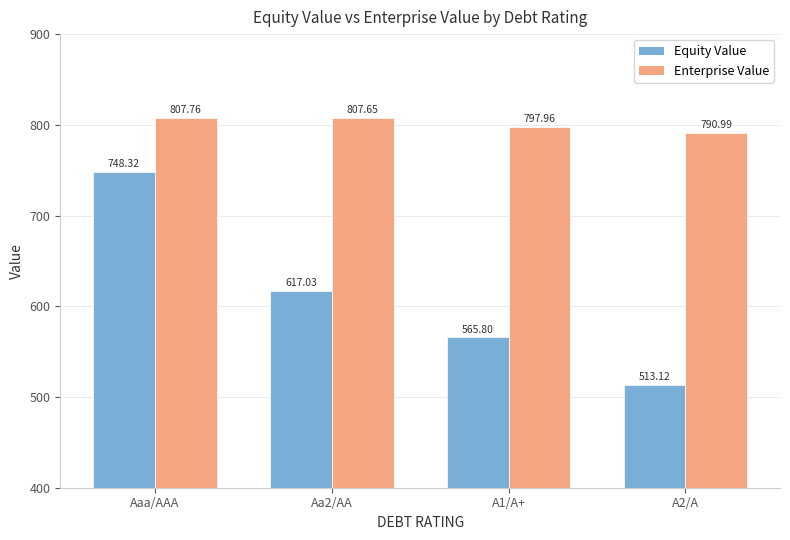

Rank the categories by Equity Value value from highest to lowest.

Aaa/AAA, Aa2/AA, A1/A+, A2/A